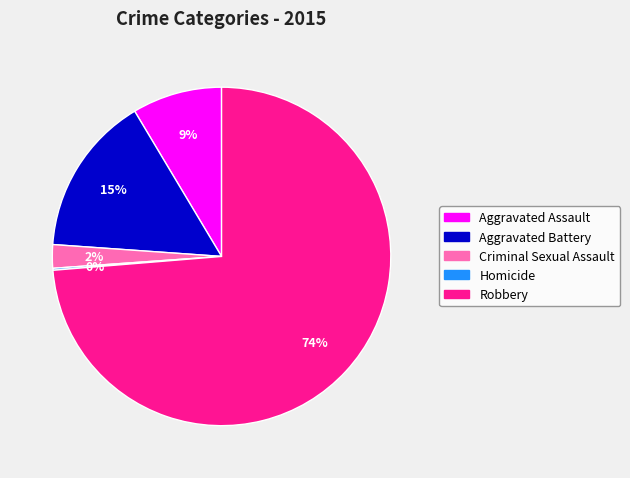

Does any single category account for the majority?

Yes